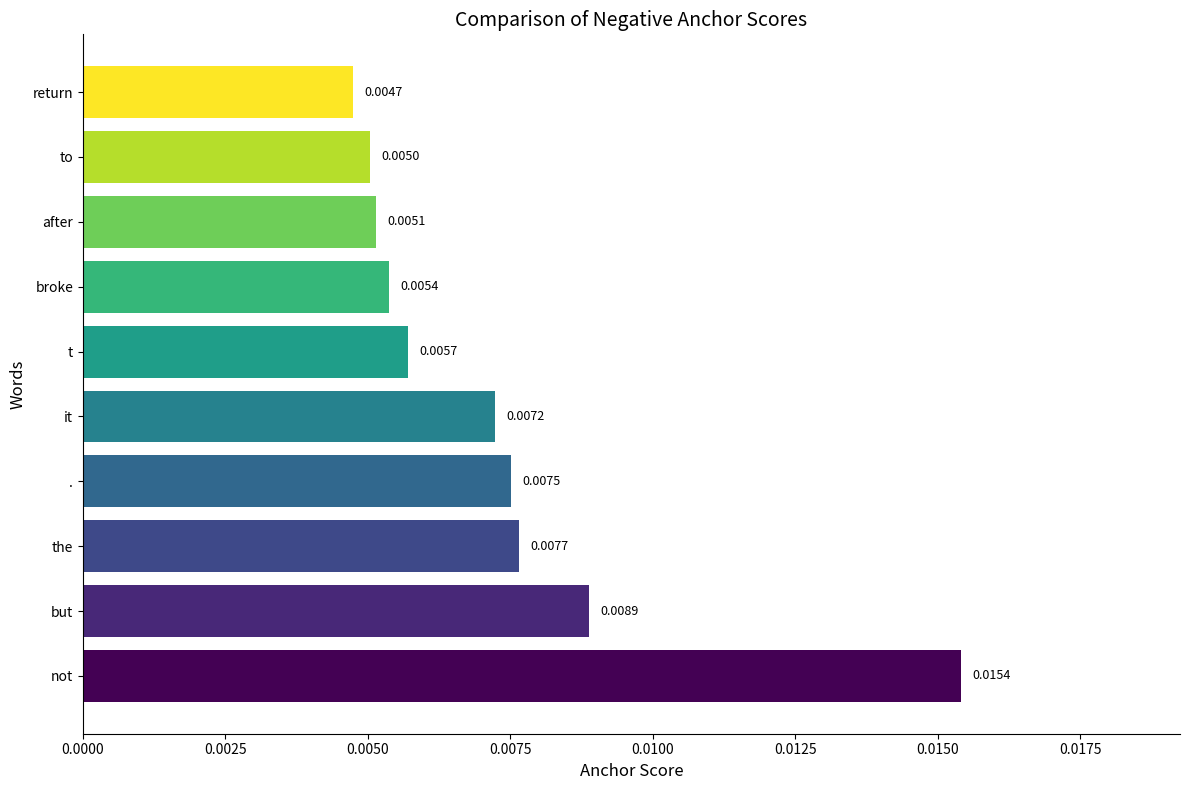

What is the sum of all values?

0.1